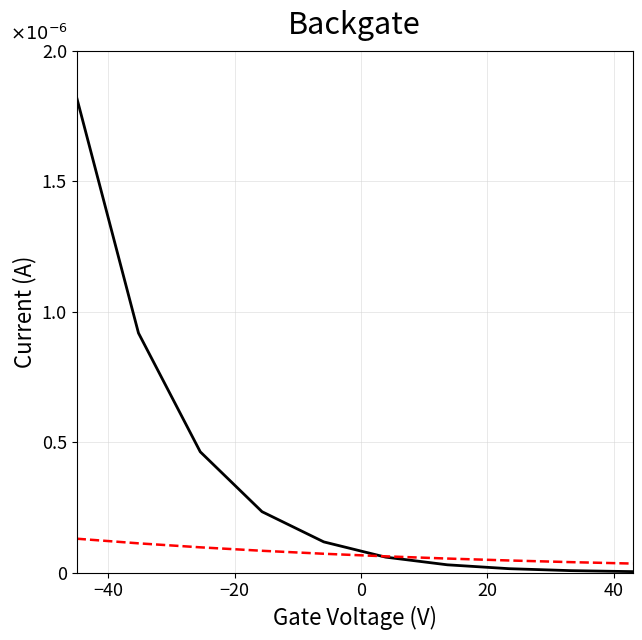

Does the chart have visible grid lines?

Yes